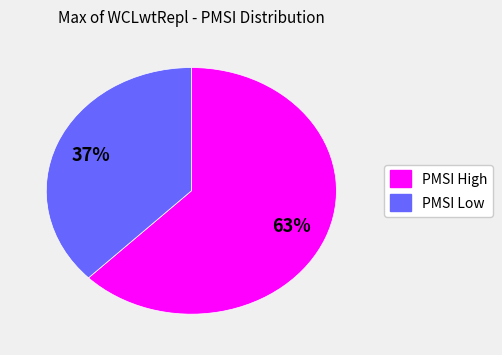

Is there any slice that represents more than half of the pie?

Yes